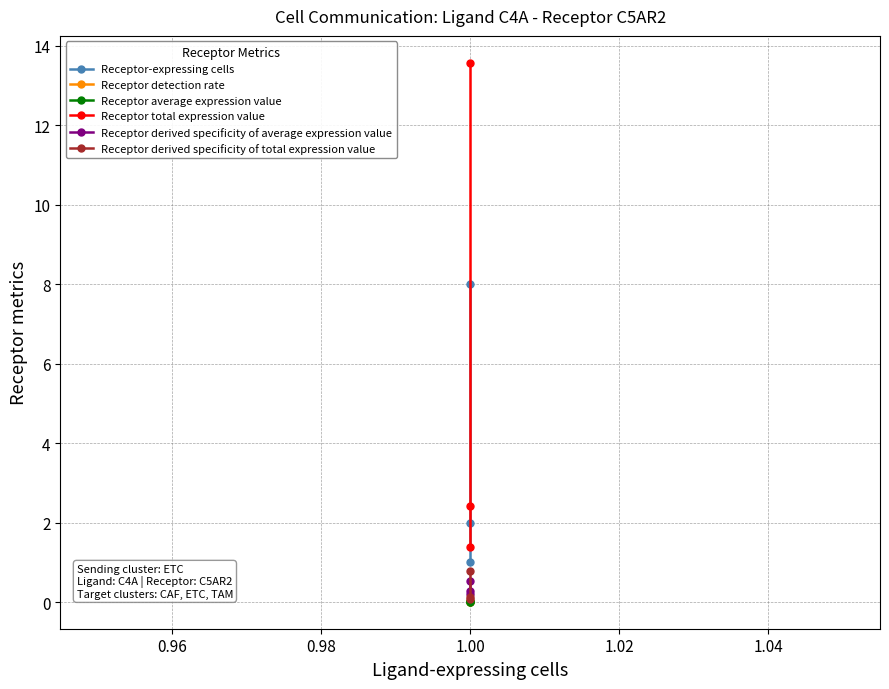

The value of Receptor-expressing cells at 1.00 is 0.5. True or false?

False